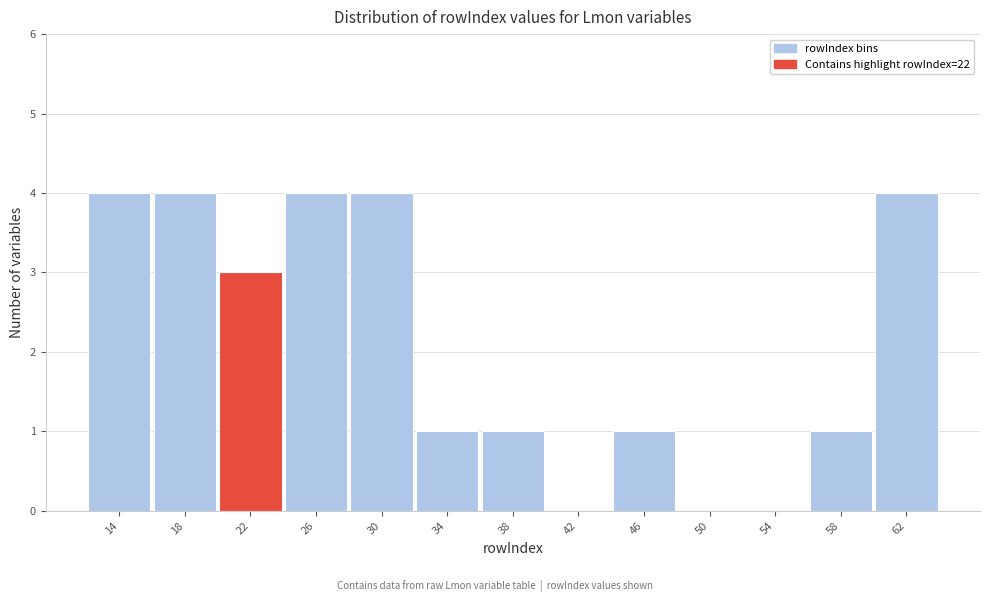

Reading left to right, extract all data points from this chart.

14=4	18=4	22=3	26=4	30=4	34=1	38=1	42=0	46=1	50=0	54=0	58=1	62=4